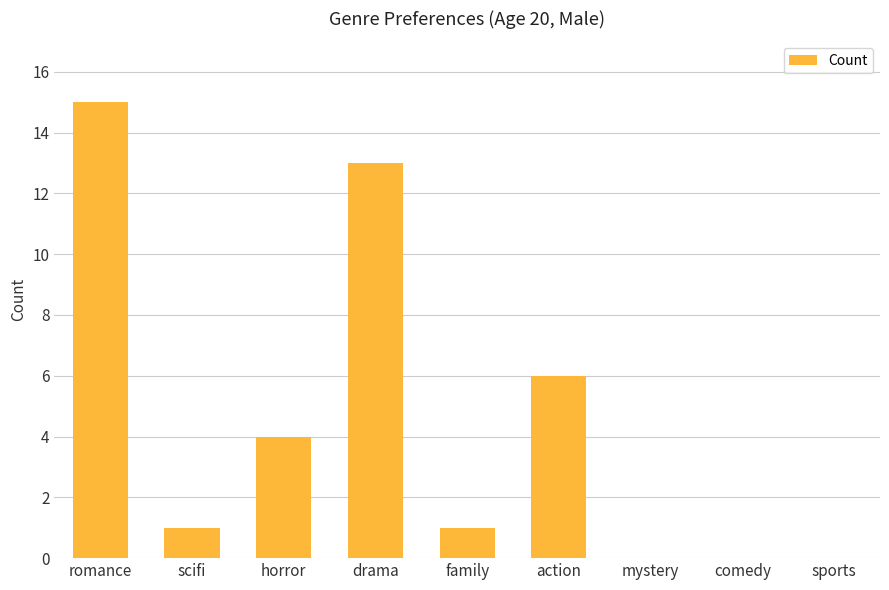

Reading right to left, what are all the values shown in this chart?

0	0	0	6	1	13	4	1	15